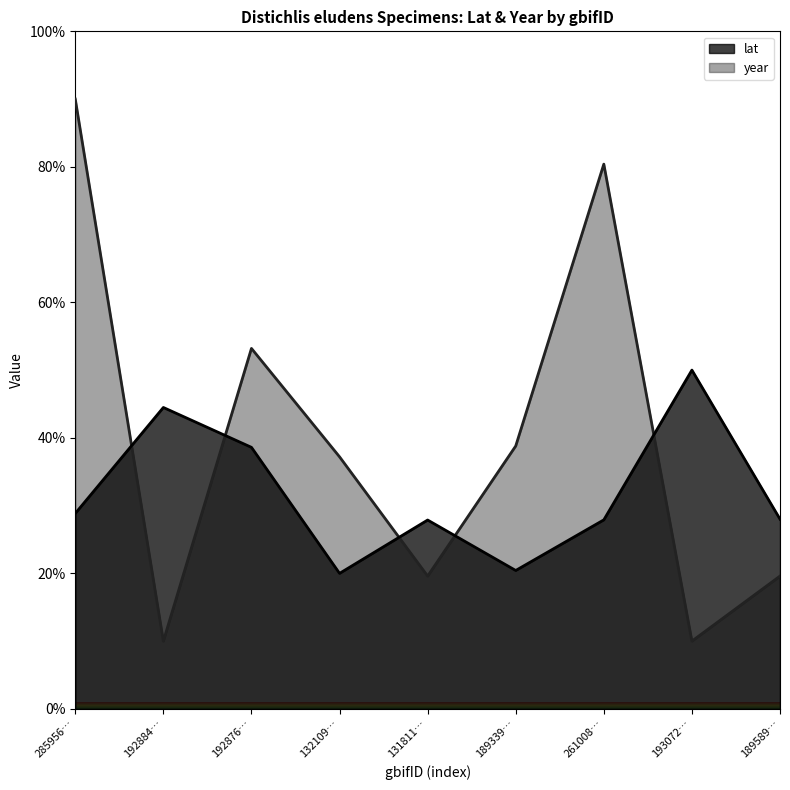

How many data points in year are less than 37?

4